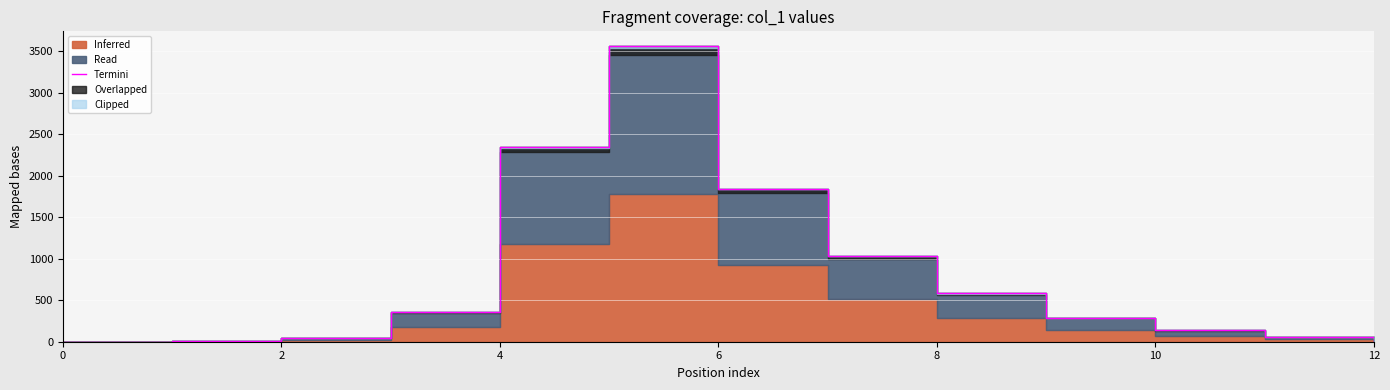

How many lines are shown in the chart?

1